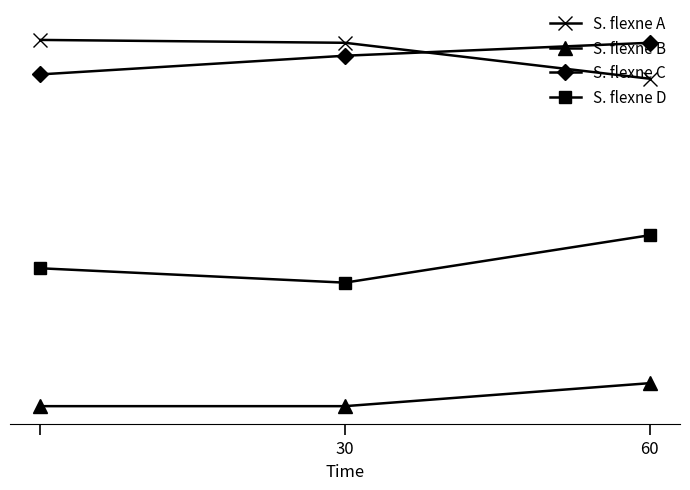

What are all the series names shown in the legend?

S. flexne A, S. flexne B, S. flexne C, S. flexne D